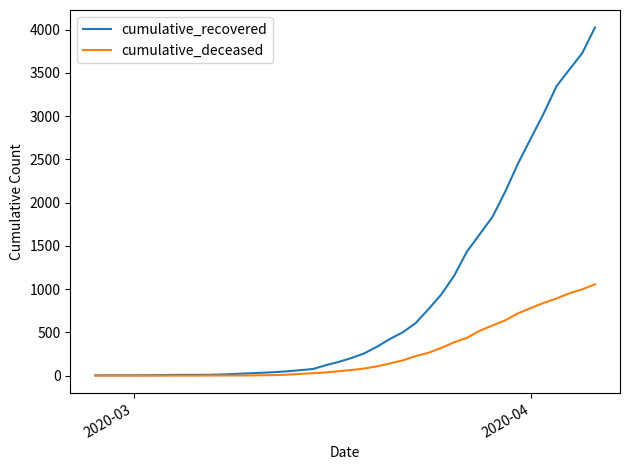

Which series has the largest total across all categories?

cumulative_recovered